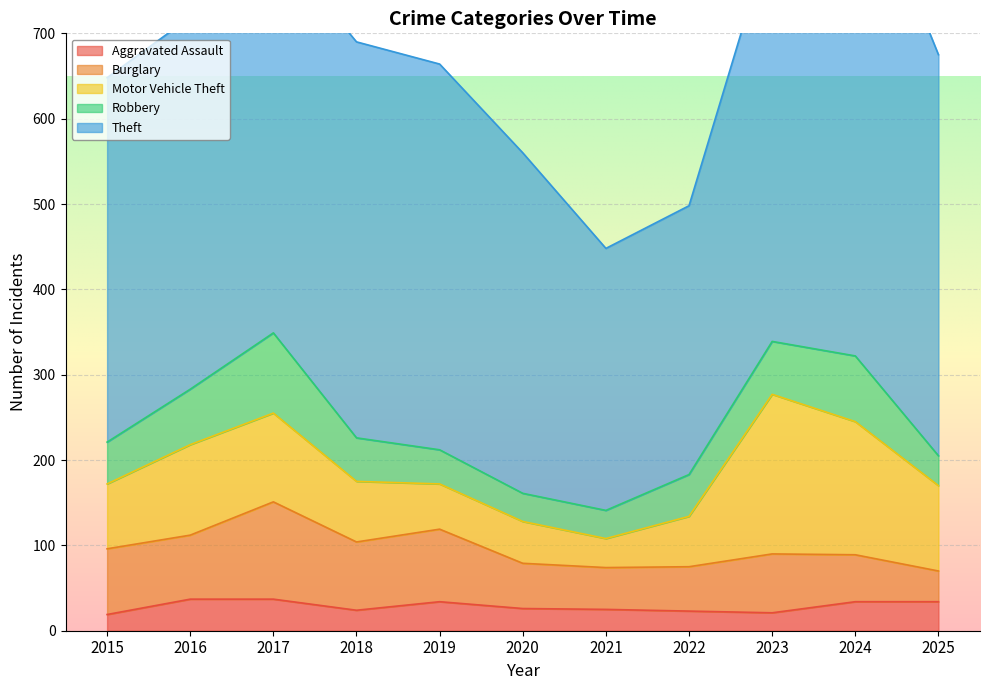

In Theft, how many points are higher than both neighbors (excluding endpoints)?

2